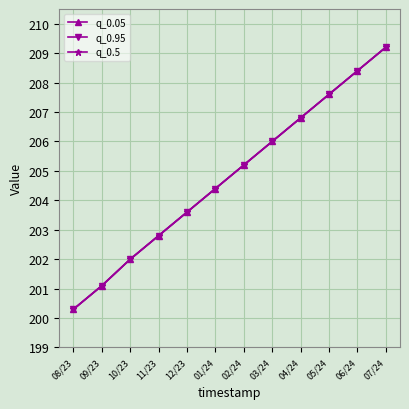

What is the maximum value for q_0.05?

209.2